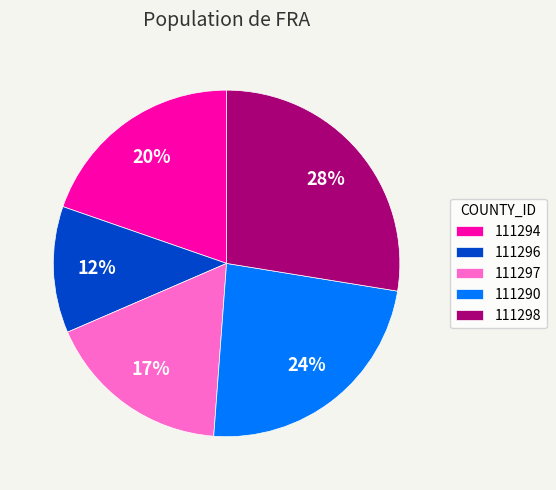

Rank the categories by value from lowest to highest.

111296, 111297, 111294, 111290, 111298